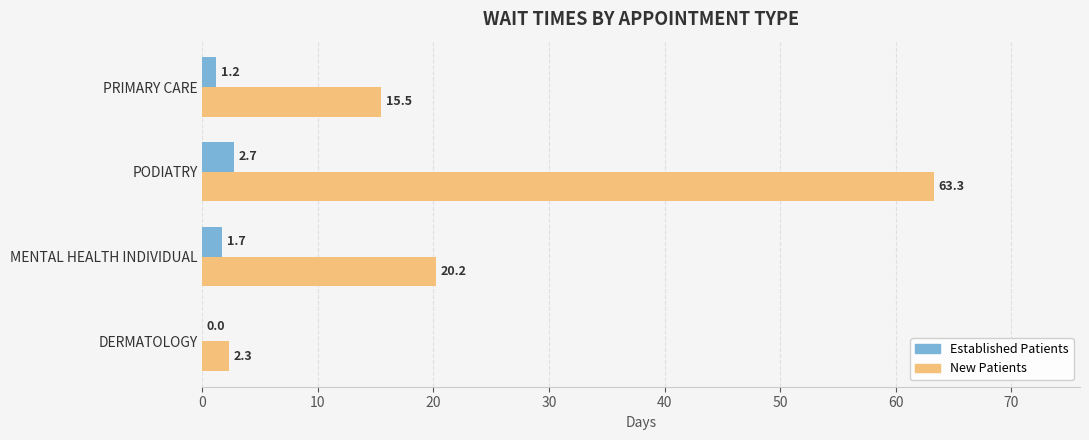

True or false: Established Patients has a value of 0.0 at DERMATOLOGY.

True